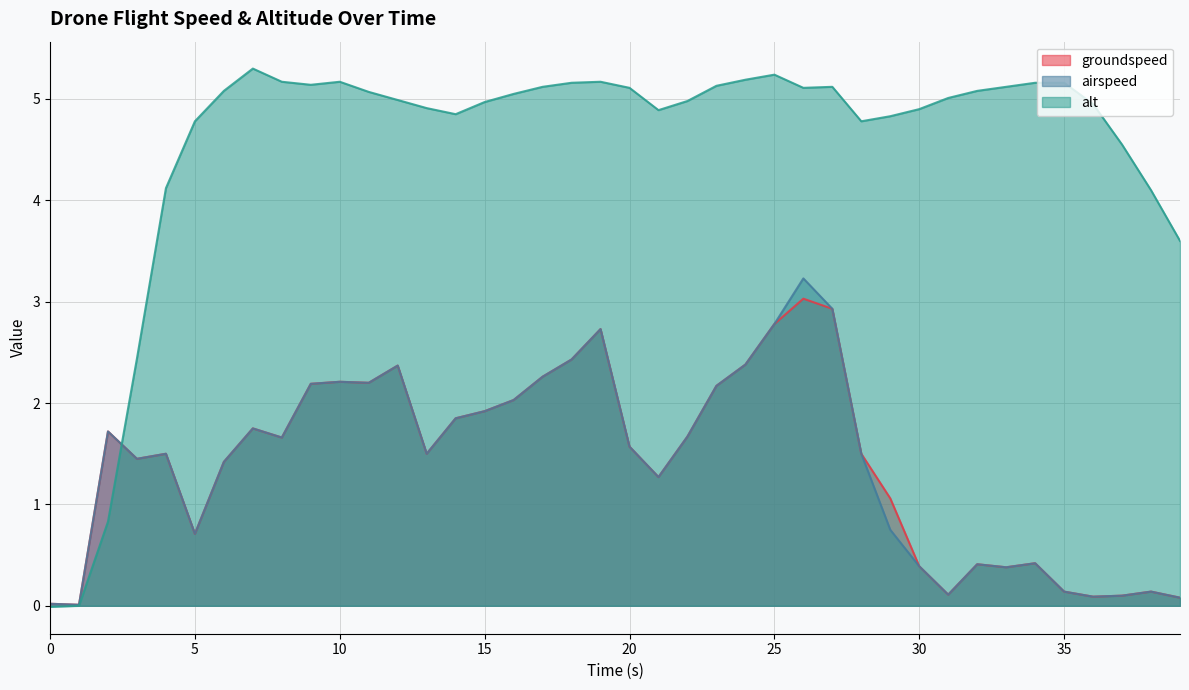

The alt series shows 2.7 at 24. True or false?

False